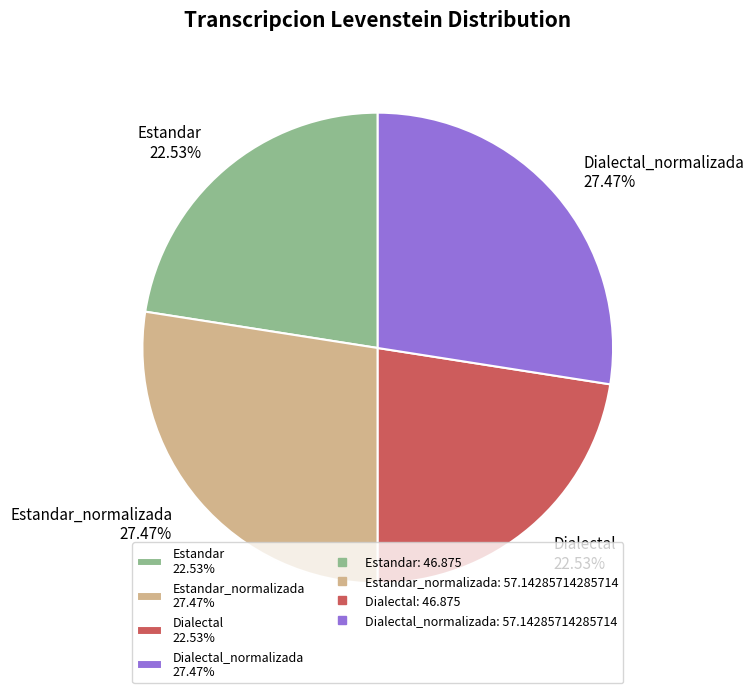

Between Dialectal 22.53% and Estandar_normalizada 27.47%, which is larger?

Estandar_normalizada 27.47%